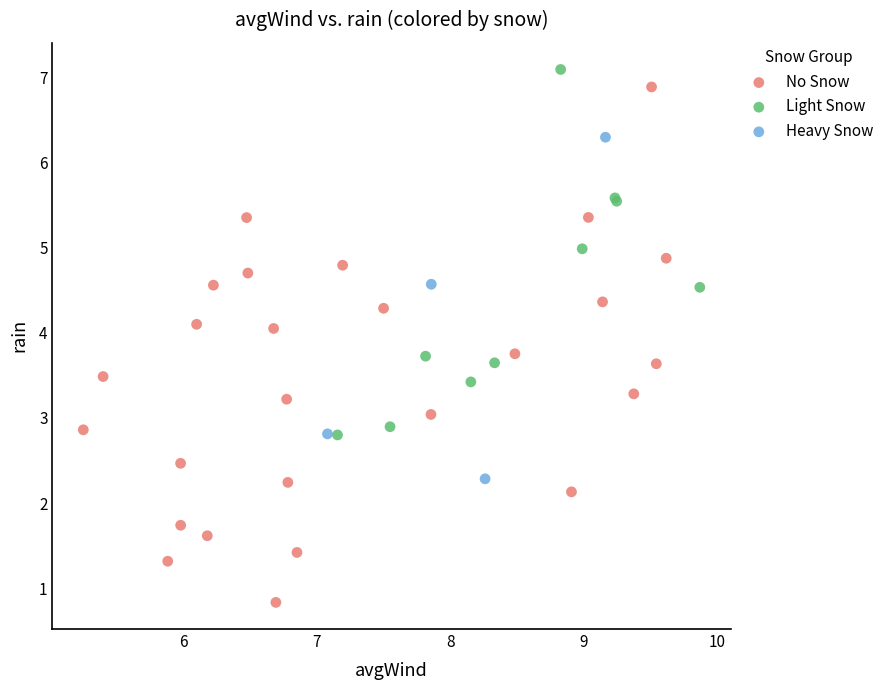

Which series reaches the minimum Y coordinate?

No Snow